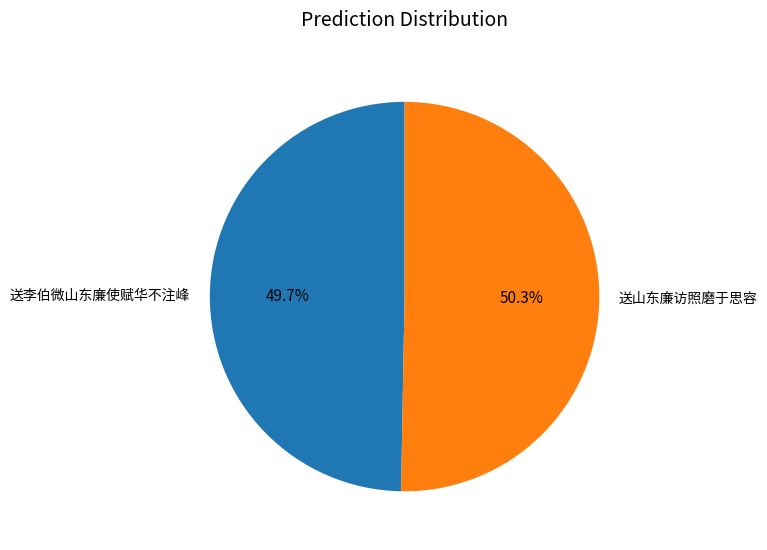

What percentage is the 送山东廉访照磨于思容 slice, to the nearest percent?

50%